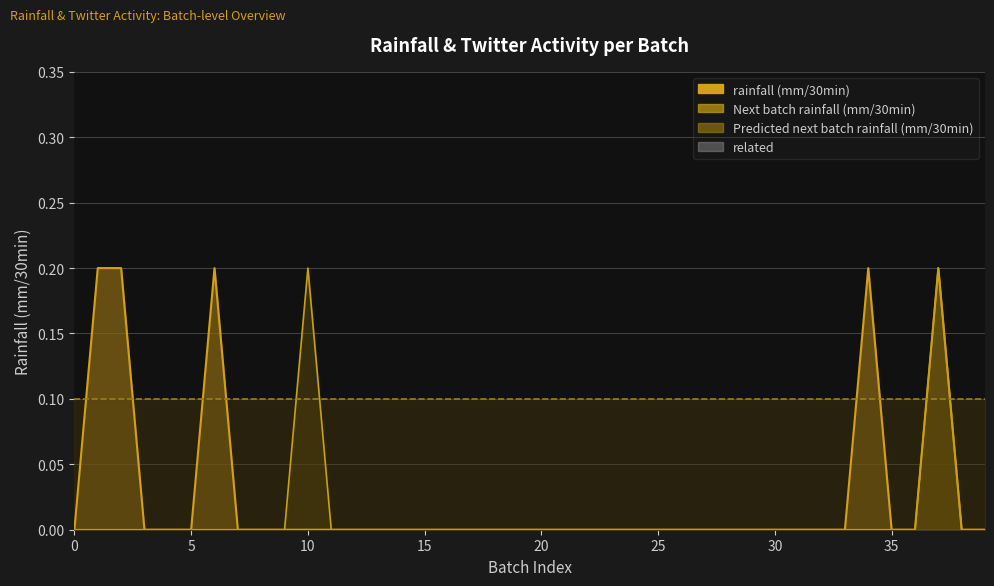

The value of rainfall (mm/30min) at 35 is 0.0. True or false?

True